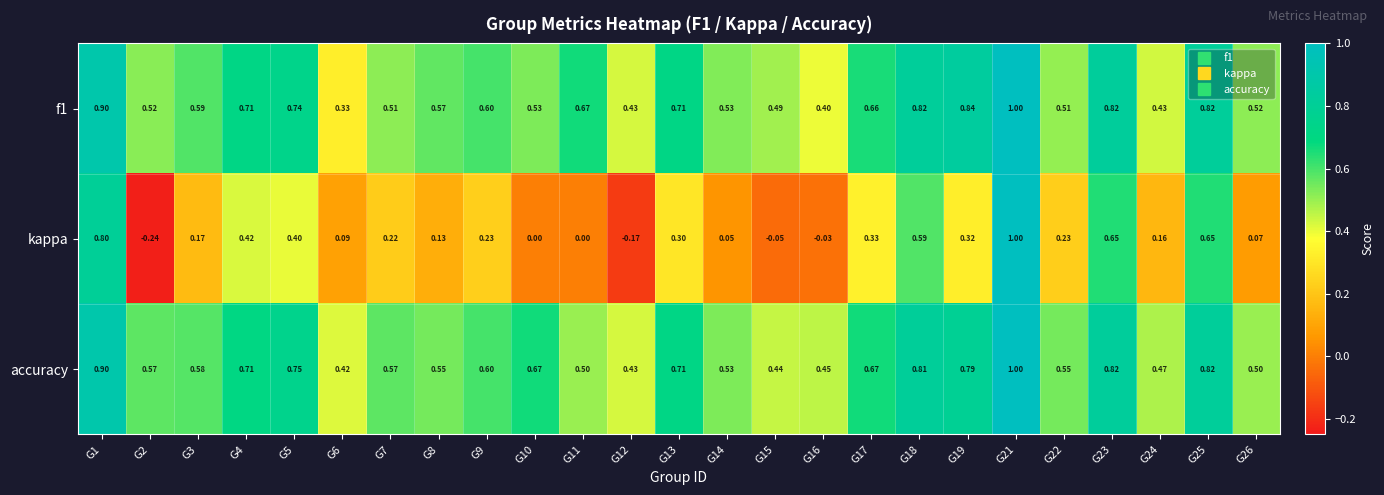

Is the value of f1 at G6 greater than the value of accuracy at G7?

No